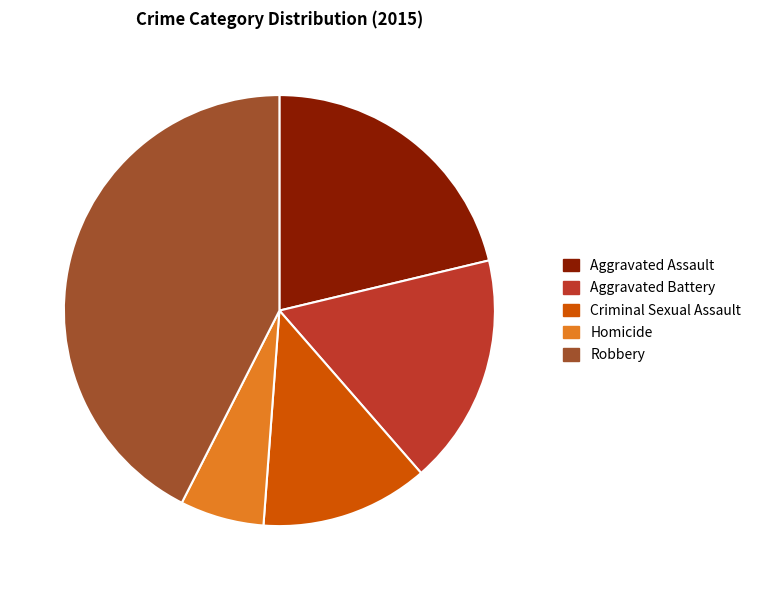

True or false: Criminal Sexual Assault accounts for 13% of the total.

True